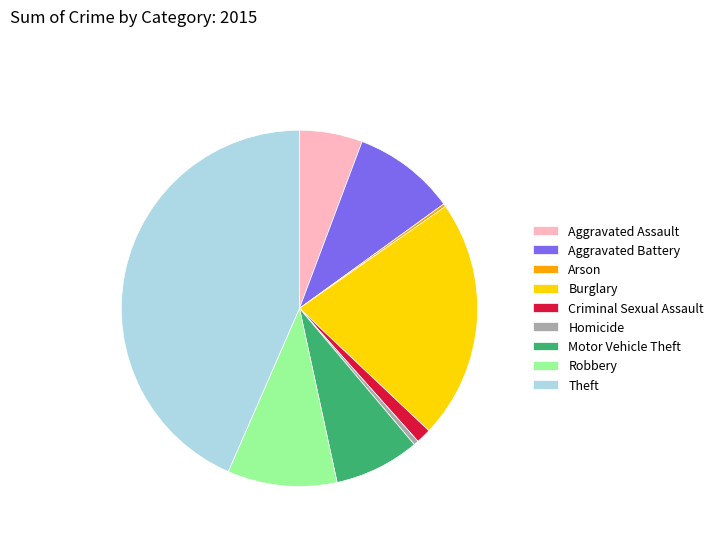

Between Robbery and Theft, which is larger?

Theft